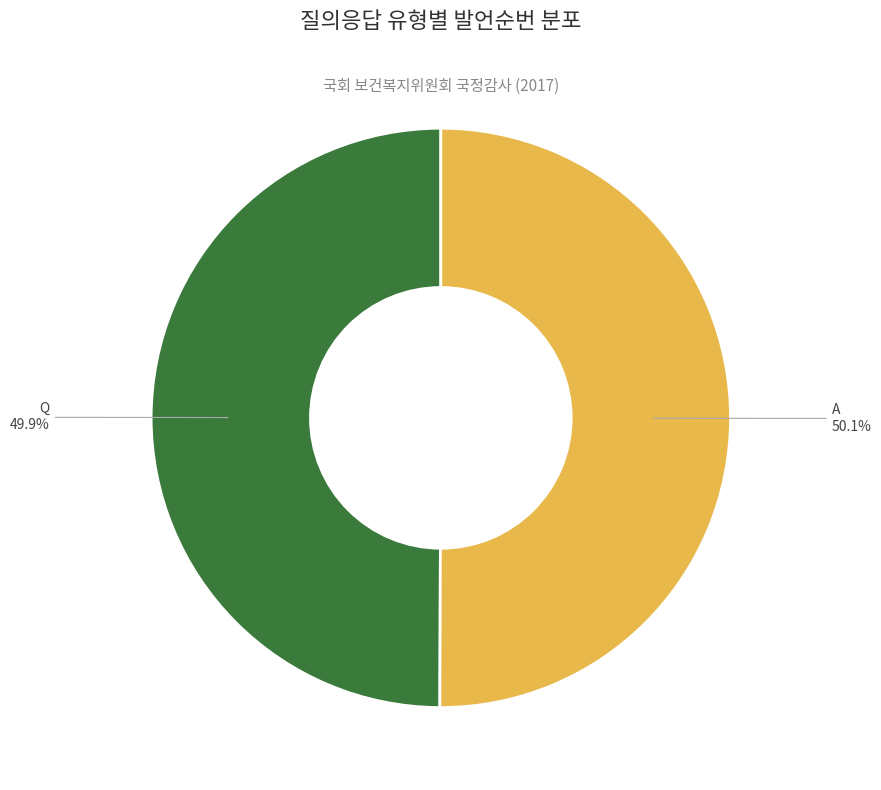

Is it true that A is 50% of the pie?

True